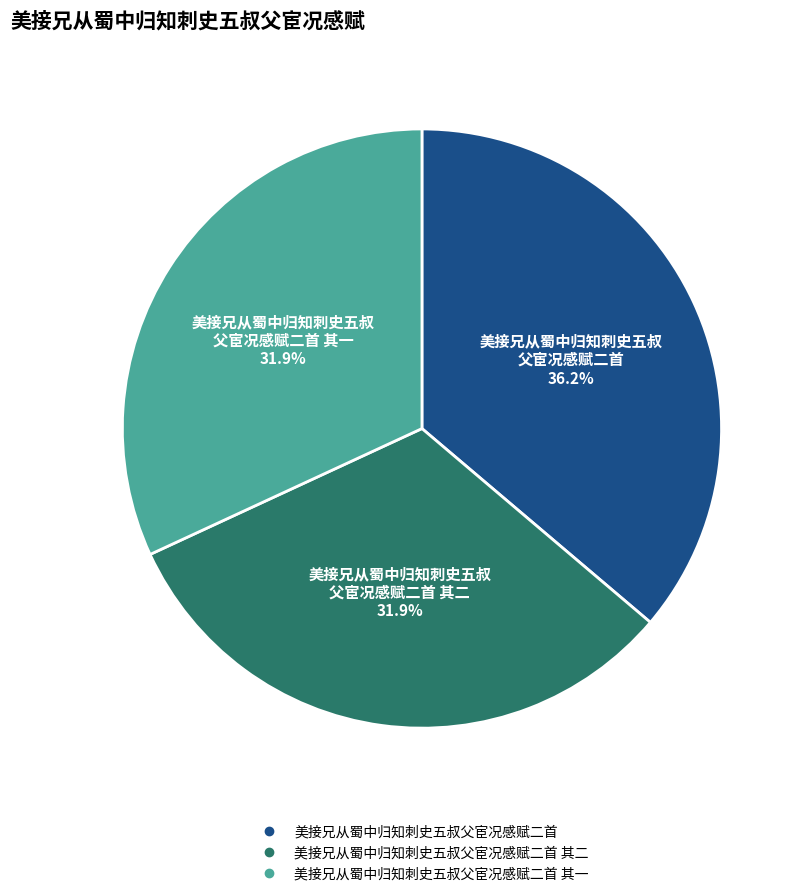

Does any single category account for the majority?

No